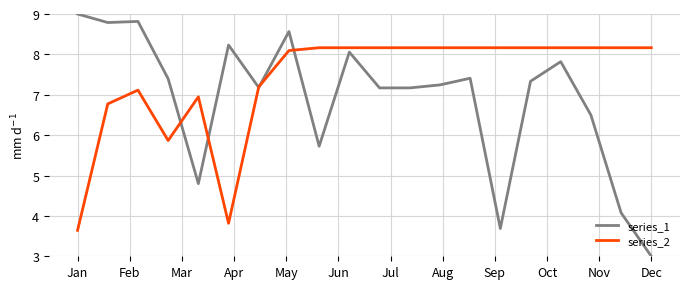

What is the greatest value displayed?

9.0